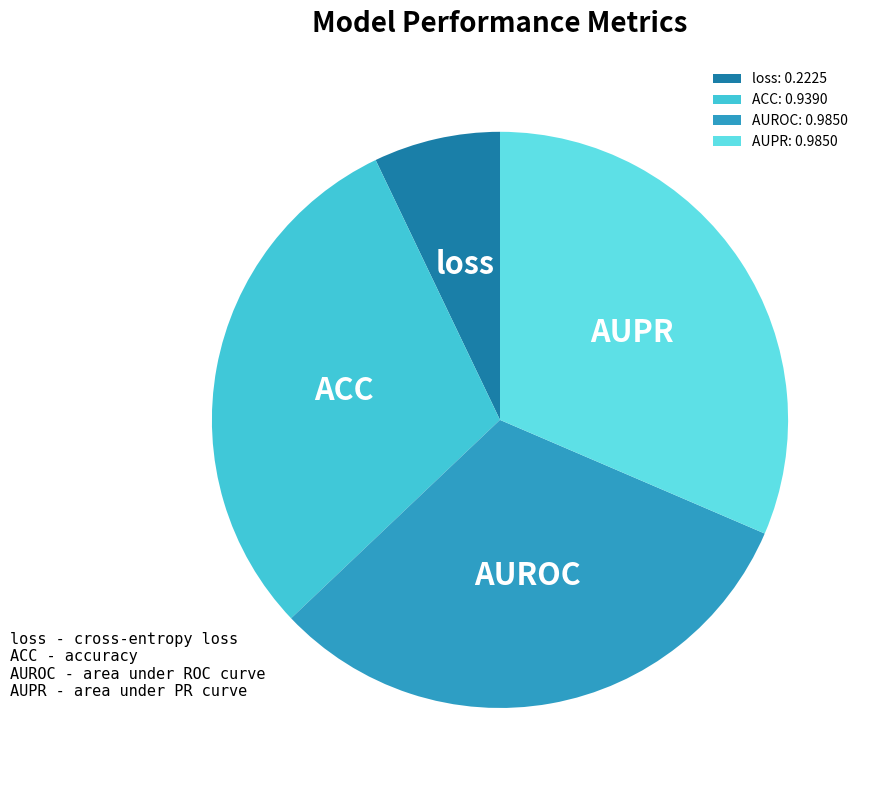

Does AUROC represent more than half of the total?

No